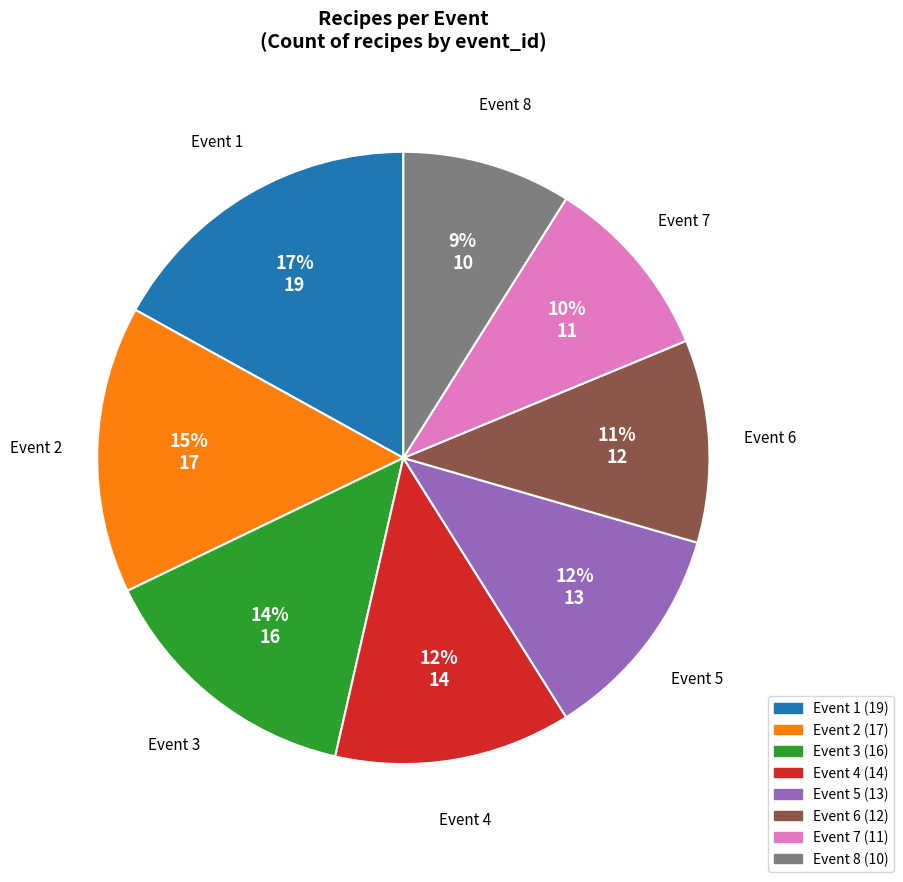

Is there any slice that represents more than half of the pie?

No